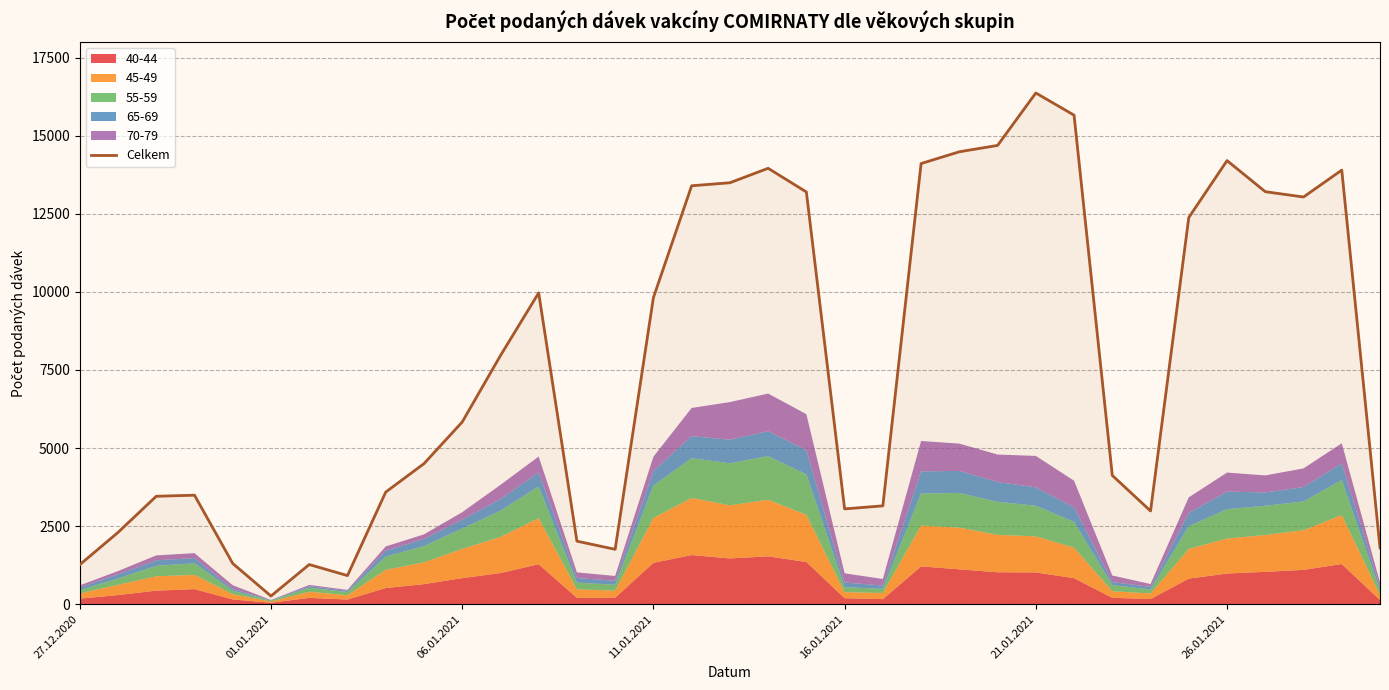

Approximately how many times larger is the value at 7 compared to 26?

0.1